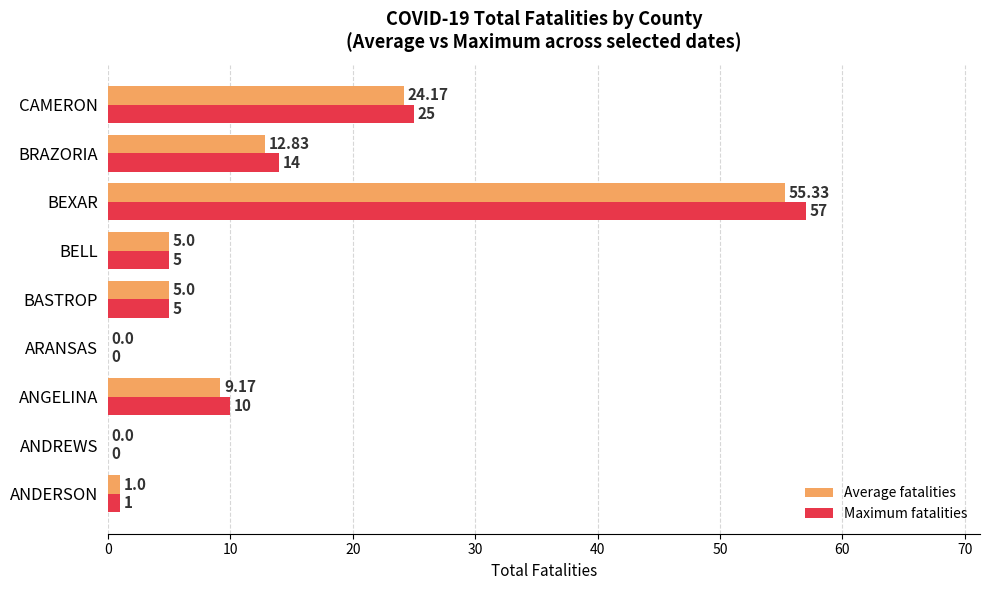

At which label does Maximum fatalities reach its peak?

BEXAR